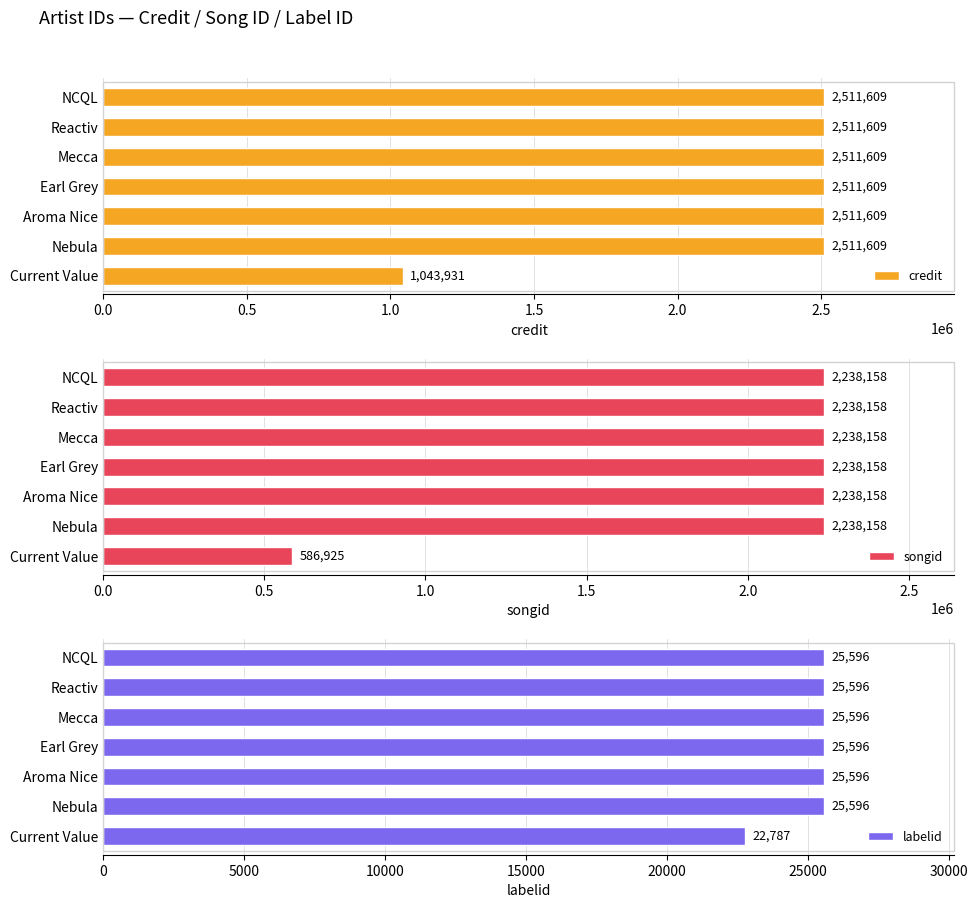

Which category has the lowest value in the credit series?

Current Value